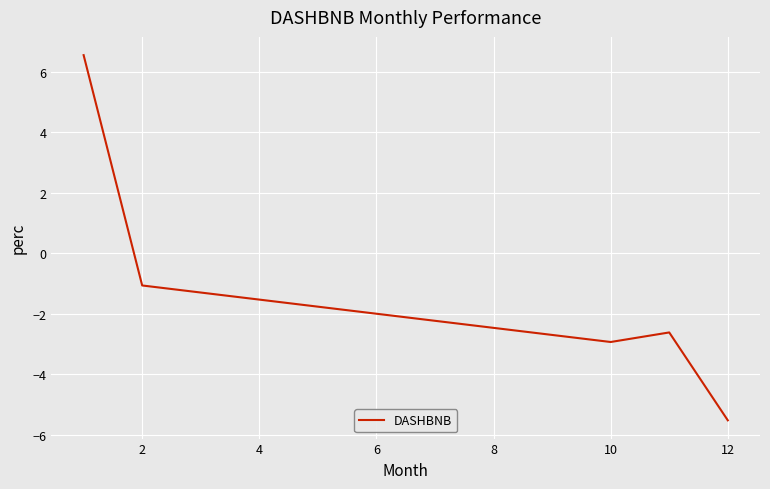

What is the greatest value displayed?

6.5